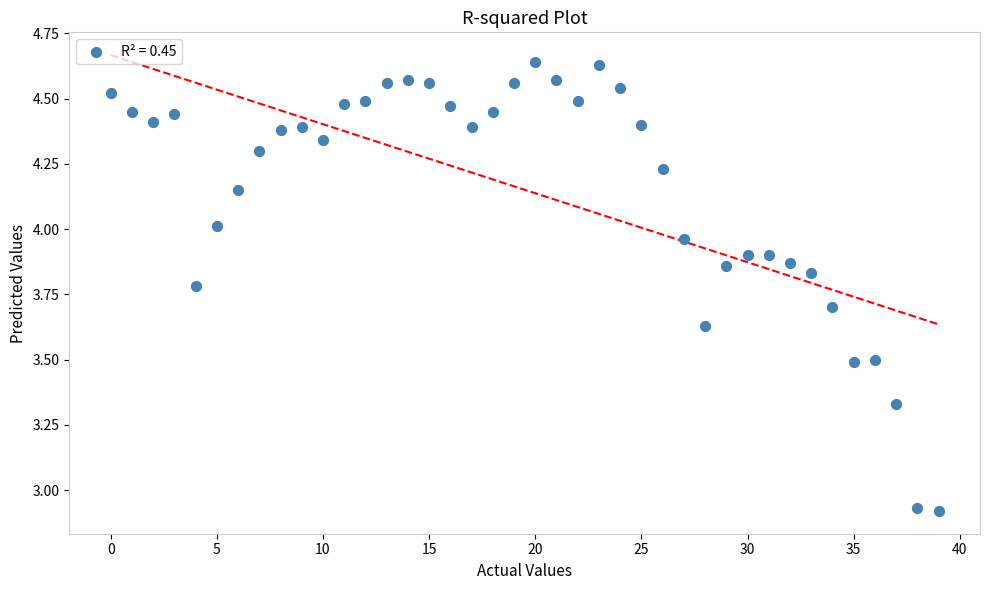

What is the range of Y values (max minus min)?

1.7